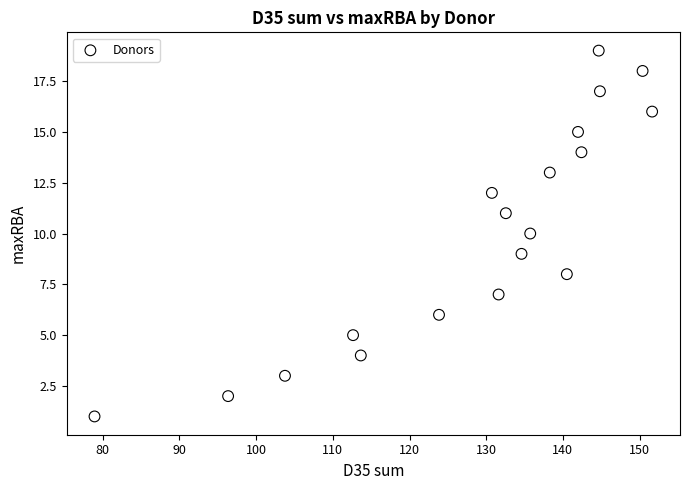

What is the range of Y values (max minus min)?

18